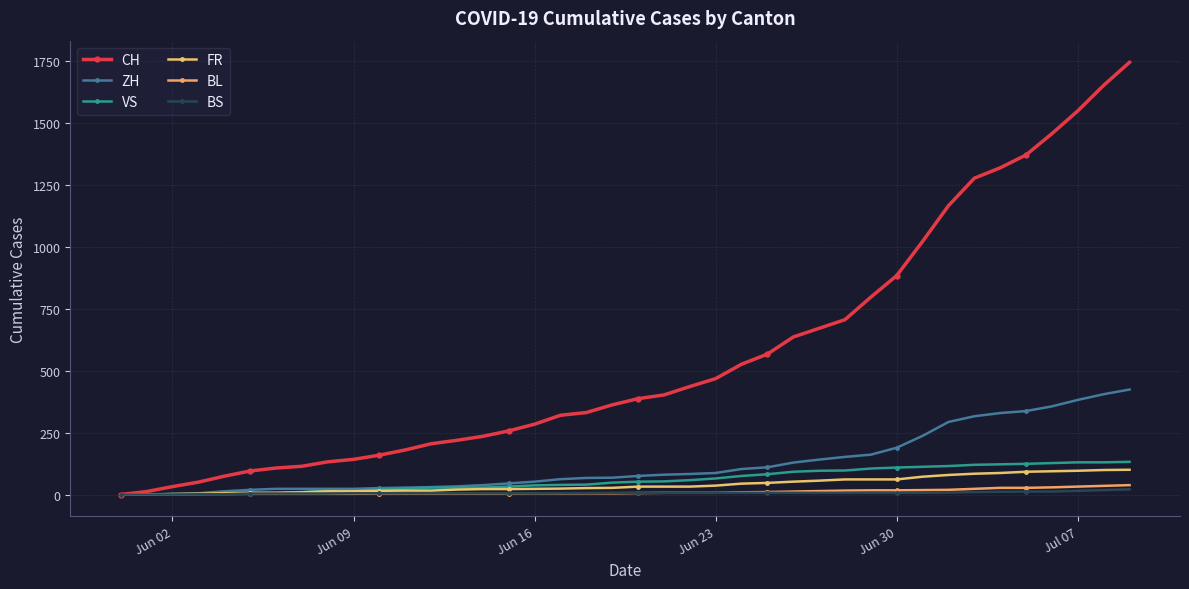

List the series in order of their peak value, lowest first.

BS, BL, FR, VS, ZH, CH